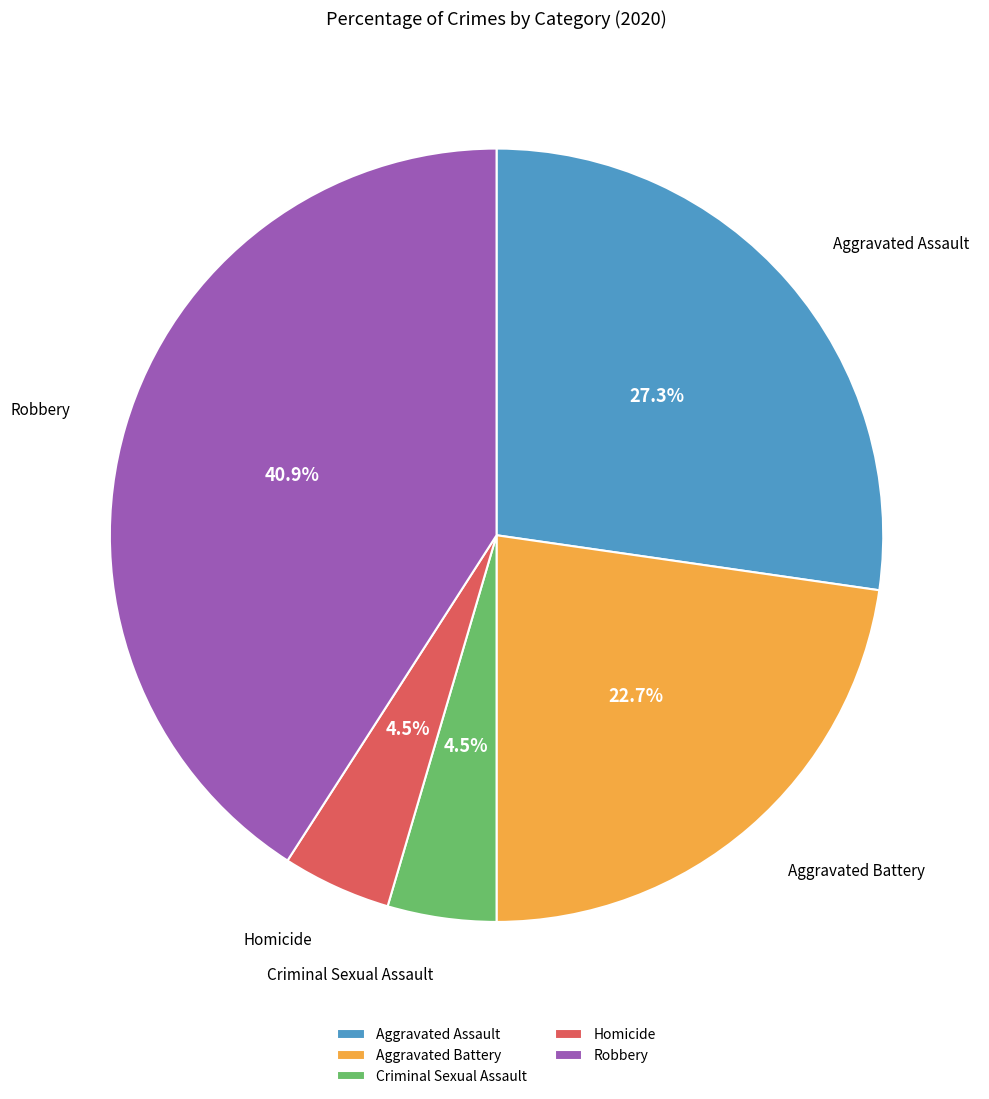

Does Homicide account for over 50% of the chart?

No